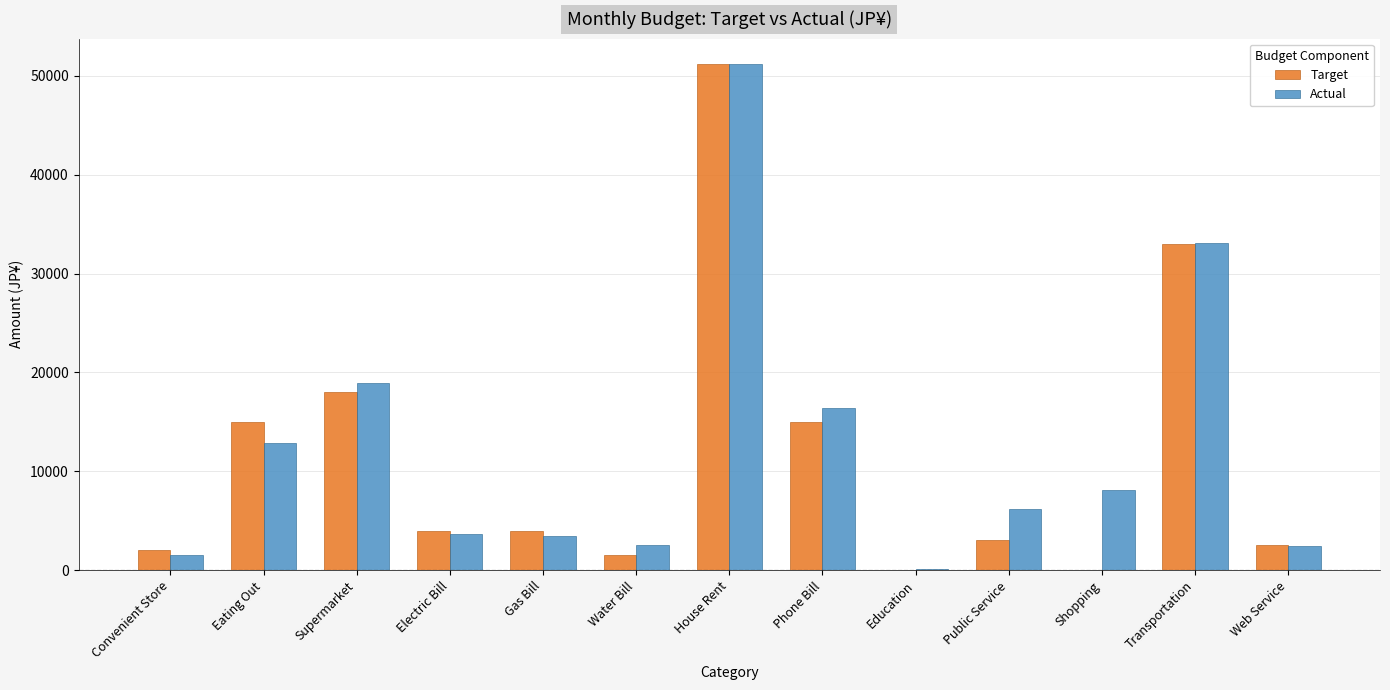

Read the Target value at Web Service.

2500